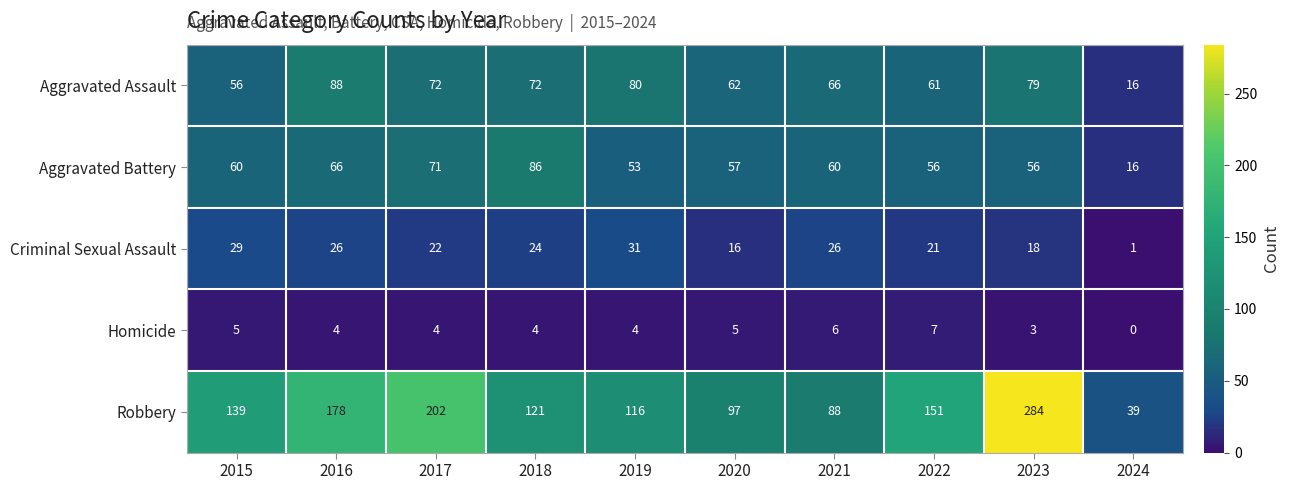

Which series has the widest spread of values?

Robbery